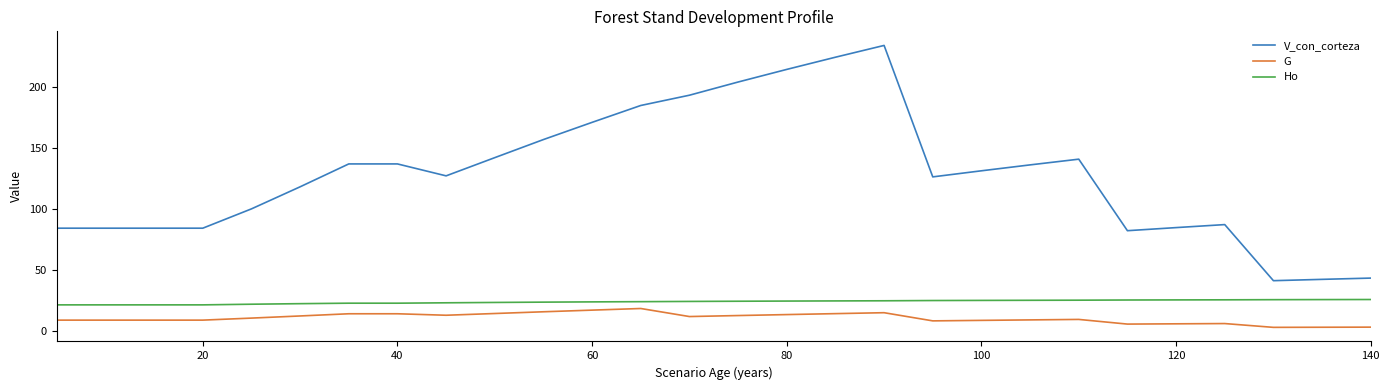

True or false: V_con_corteza and Ho intersect in this chart.

False